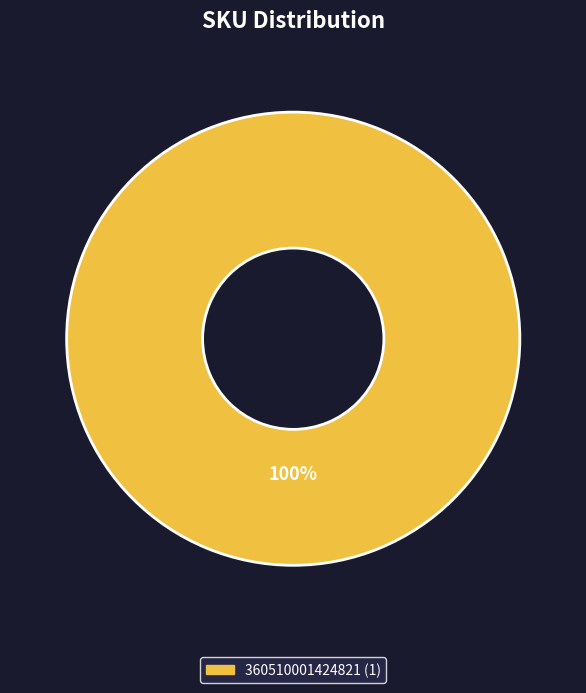

Count the number of slices in the pie.

1